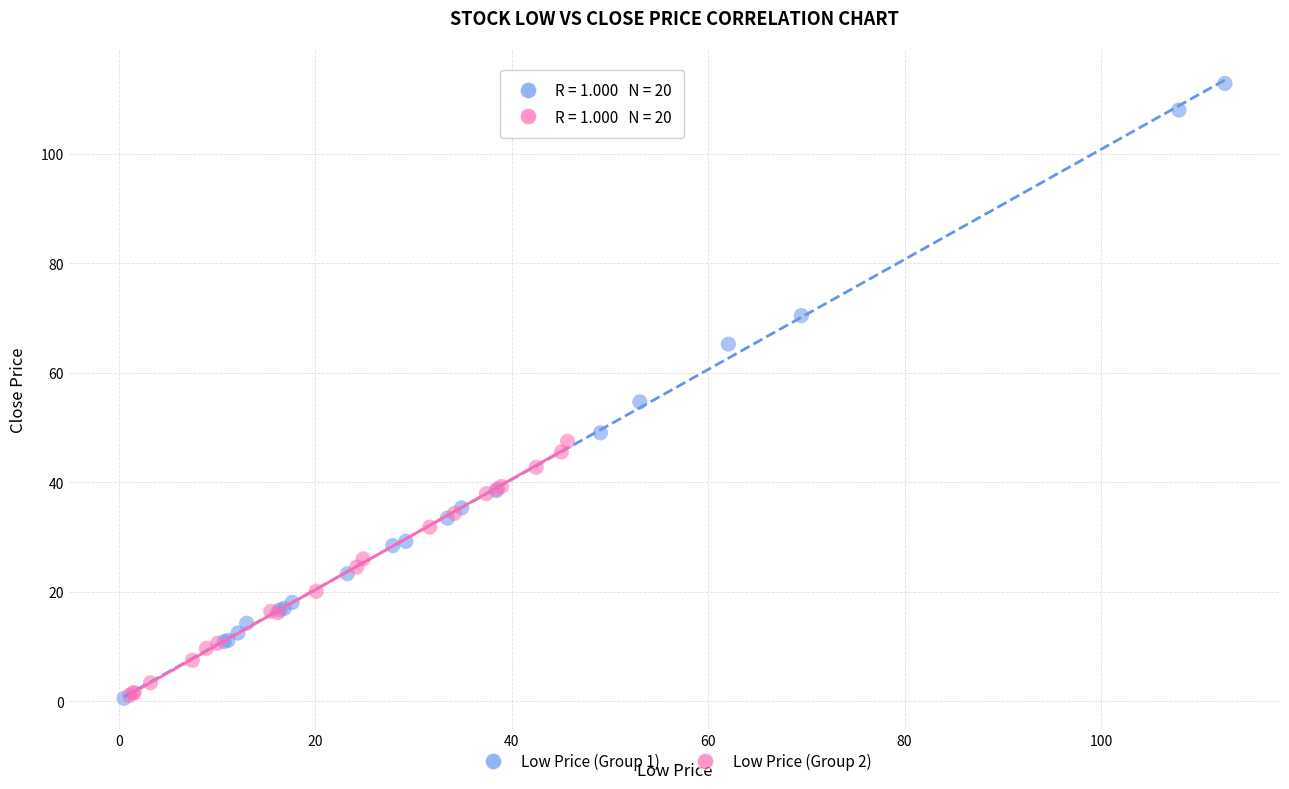

Which series has the widest spread of Y values?

Low Price (Group 1)